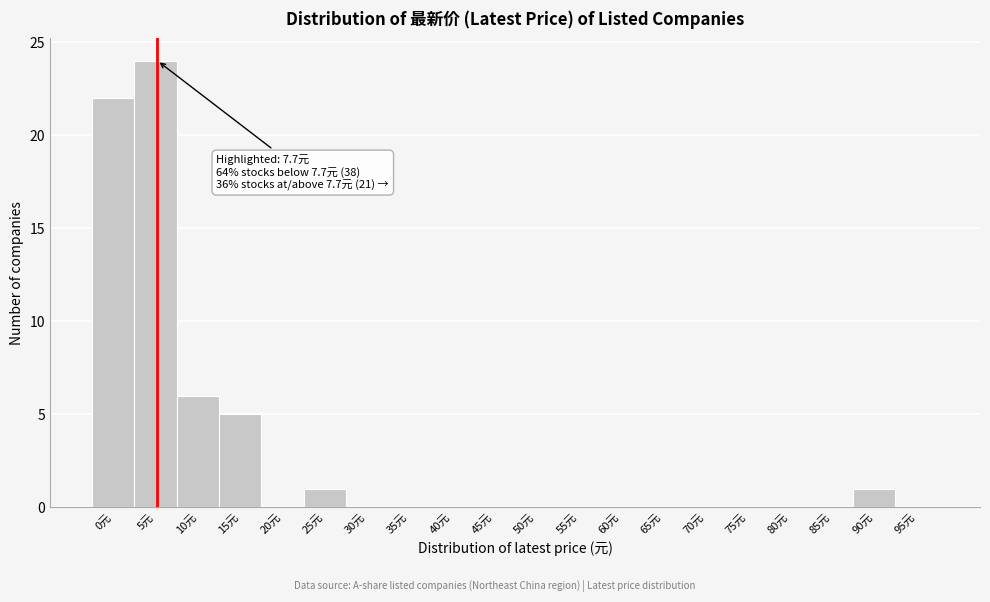

Reading left to right, what are all the values shown in this chart?

0元=22	5元=24	10元=6	15元=5	20元=0	25元=1	30元=0	35元=0	40元=0	45元=0	50元=0	55元=0	60元=0	65元=0	70元=0	75元=0	80元=0	85元=0	90元=1	95元=0